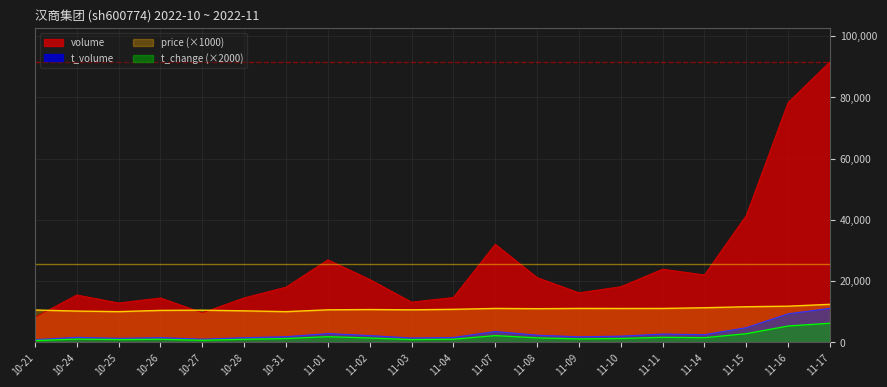

Reading right to left, extract all data points from this chart.

volume: 91626	78352	41424	21992	23880	18143	16157	21127	32019	14640	13107	20514	26935	18005	14500	9623	14480	12835	15450	8161
t_volume: 11088	9281	4762	2468	2674	1998	1785	2307	3504	1568	1389	2184	2832	1808	1493	1006	1501	1287	1609	863
price: 12400	11790	11610	11280	11050	11040	11060	10970	11060	10760	10600	10690	10600	10000	10270	10480	10410	10010	10190	10540
t_change: 6220	5320	2800	1500	1620	1240	1100	1440	2180	1000	880	1400	1820	1220	980	660	980	880	1040	560